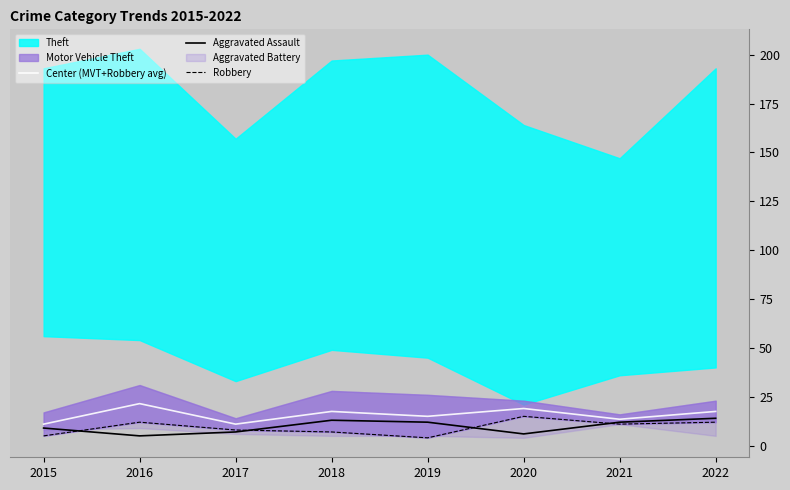

Count the Aggravated Assault values in the range 7 to 13.

5